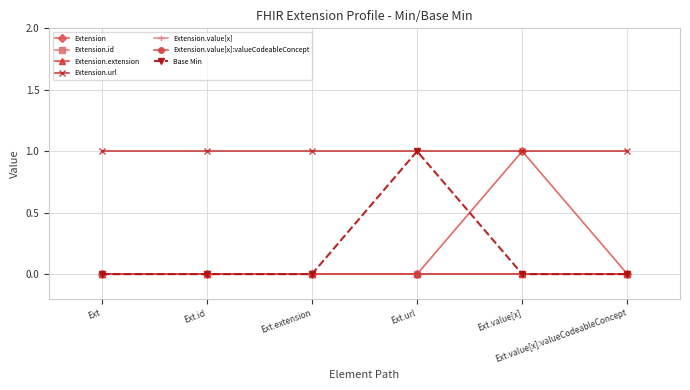

Does the chart have visible grid lines?

Yes